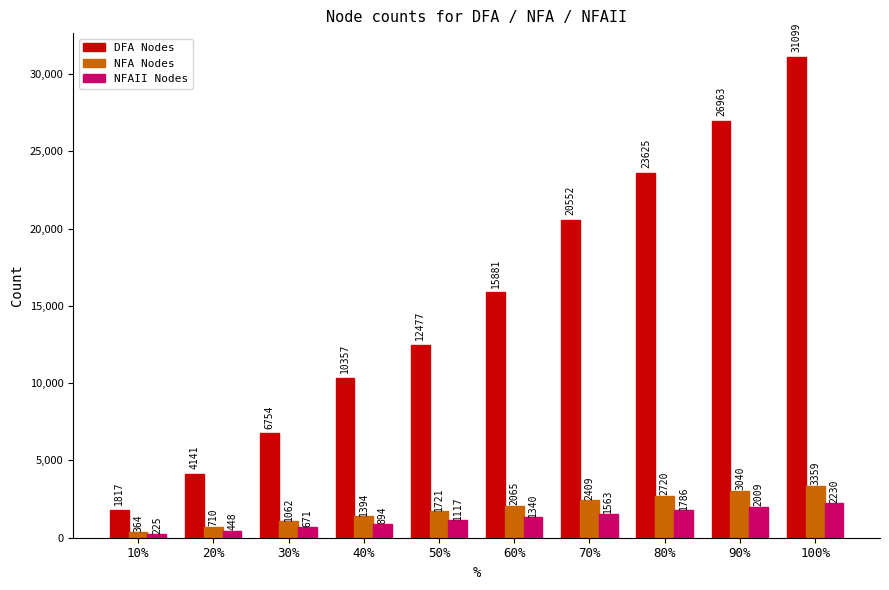

Rank the series at 100% from highest to lowest value.

DFA Nodes, NFA Nodes, NFAII Nodes